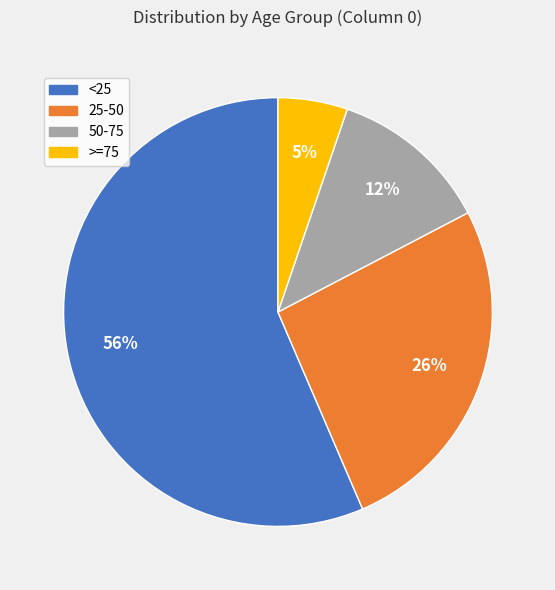

True or false: 25-50 accounts for 13% of the total.

False